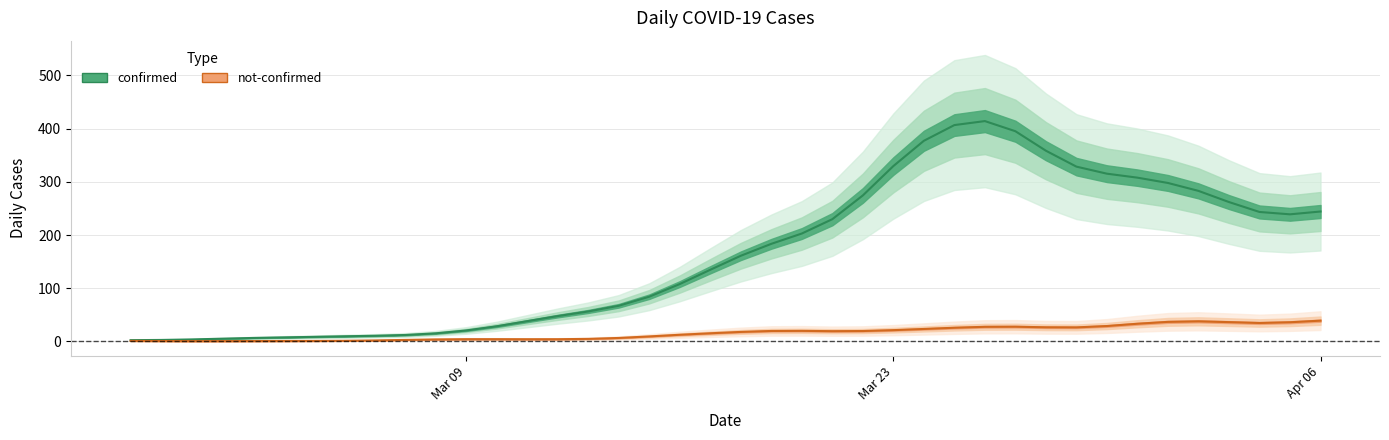

What are all the series names shown in the legend?

confirmed, not-confirmed